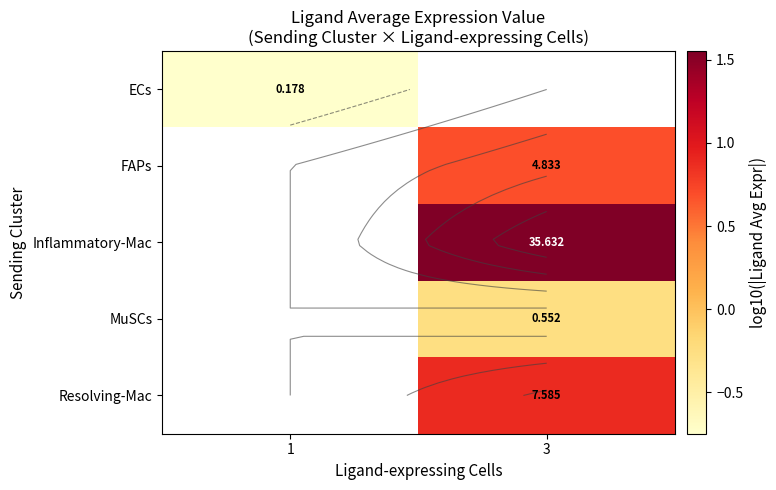

How many data points in Resolving-Mac are above 0?

1